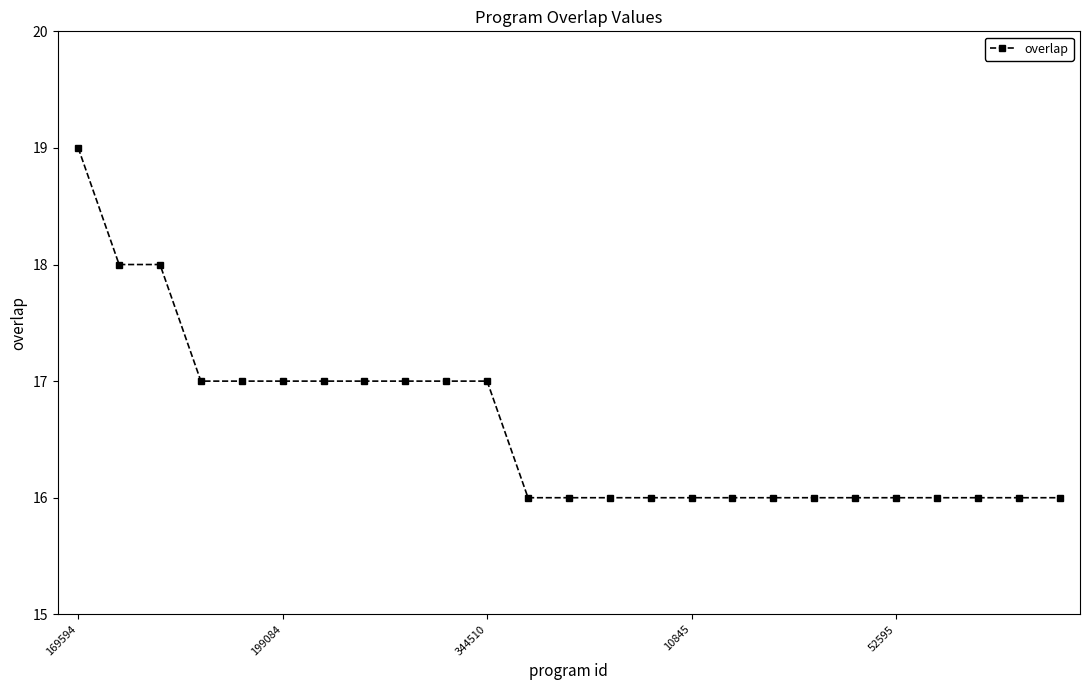

What is the difference between the maximum and minimum values?

3